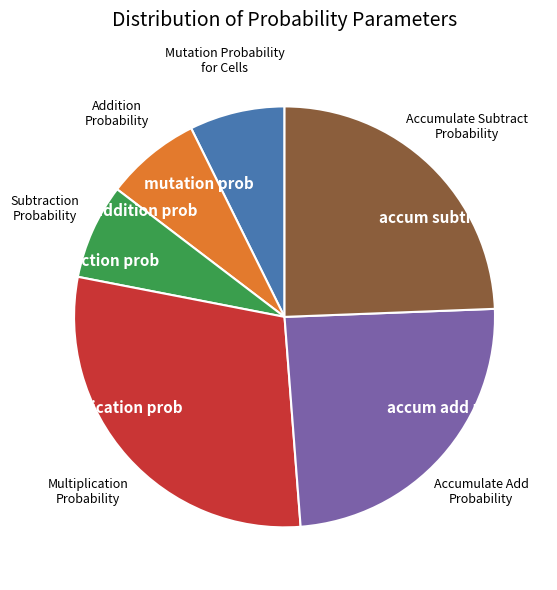

Is the sum of Subtraction Probability and Mutation Probability for Cells greater than half?

No